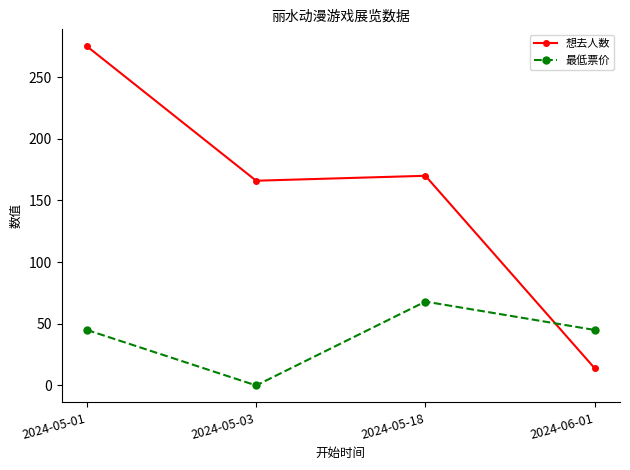

Count the number of categories in the chart.

4